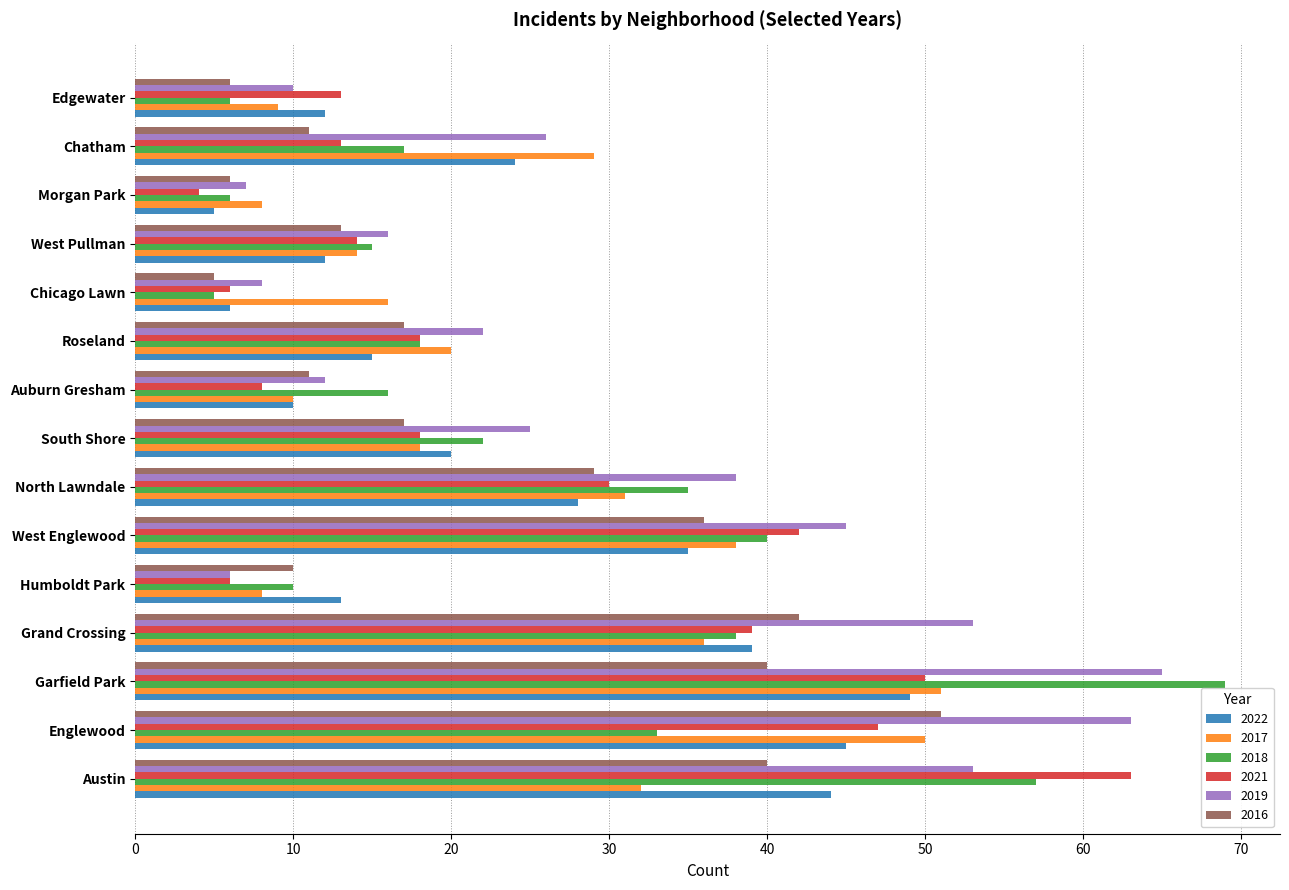

Which series changed the most between Humboldt Park and West Englewood?

2019